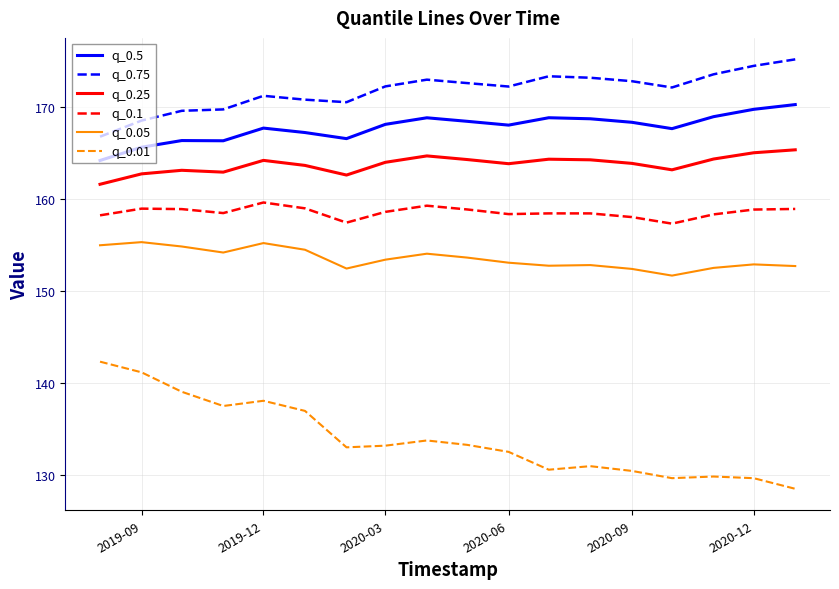

How many categories are shown in the chart?

18